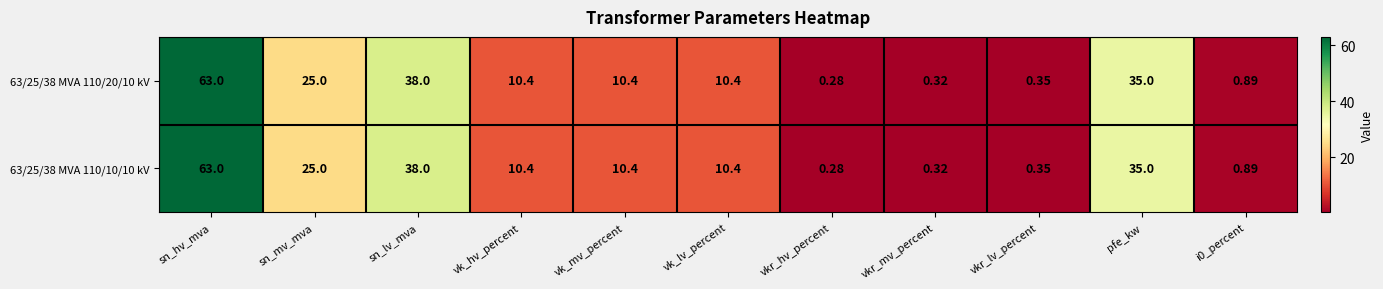

At which category is the sum across all series the highest?

sn_hv_mva